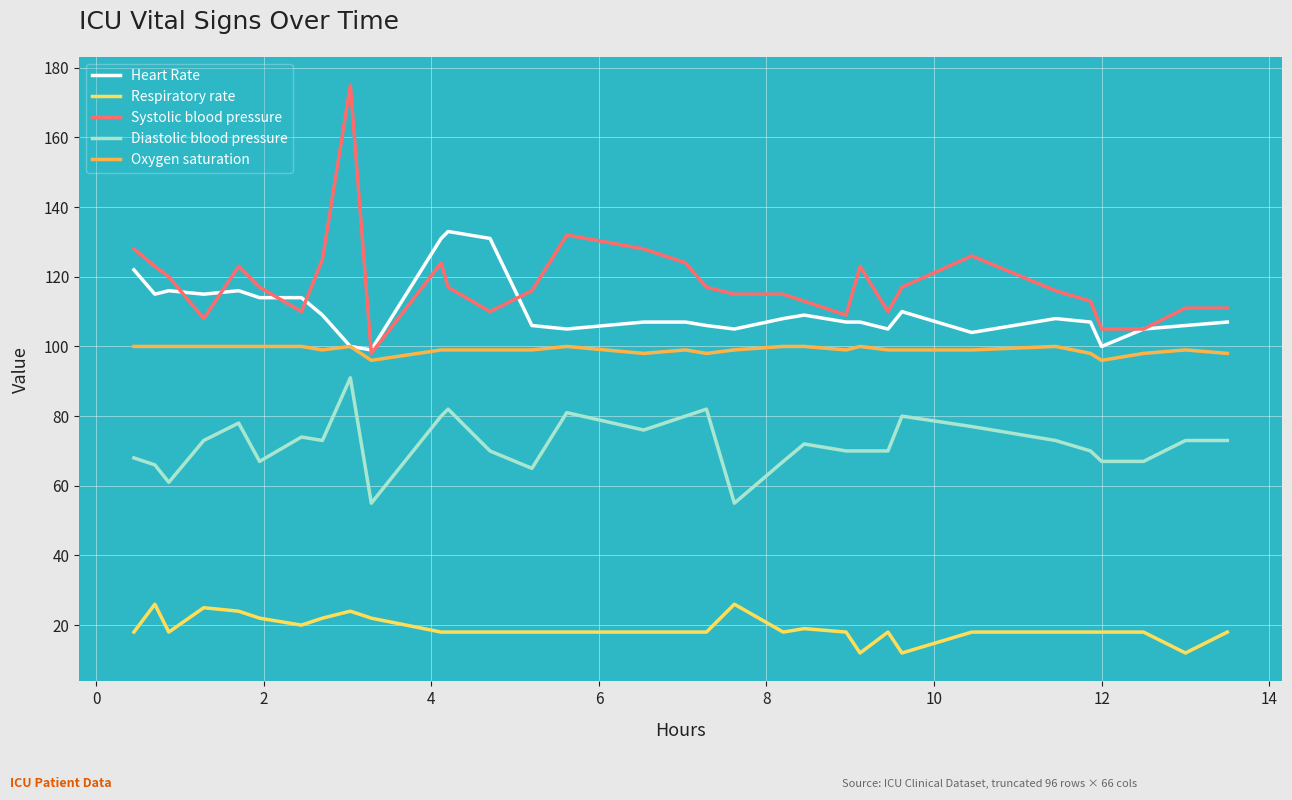

True or false: Diastolic blood pressure and Oxygen saturation intersect in this chart.

False